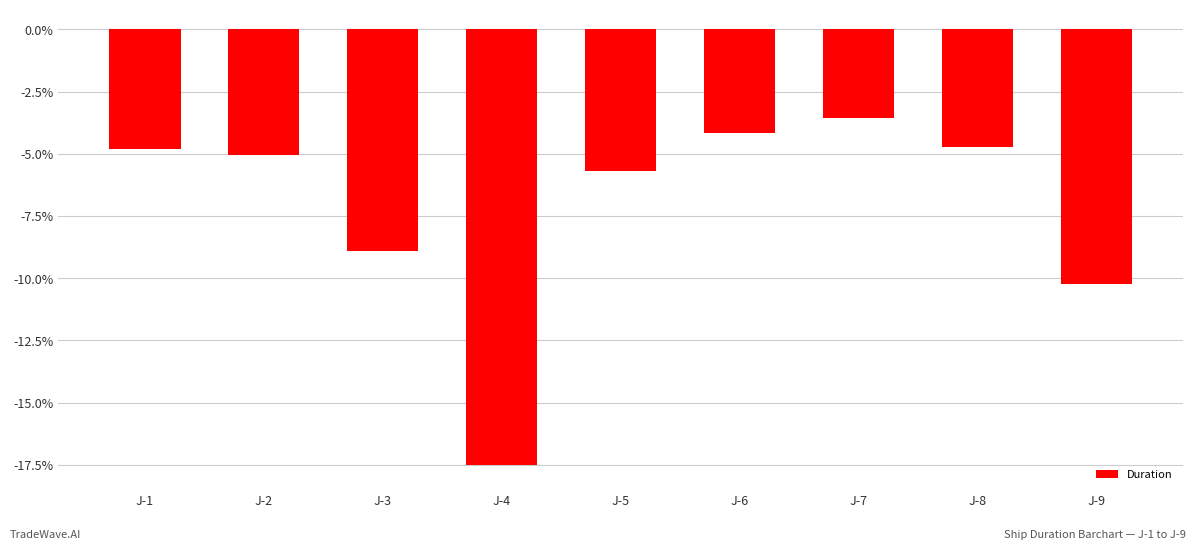

What is the change in value from J-2 to J-3?

-3.9